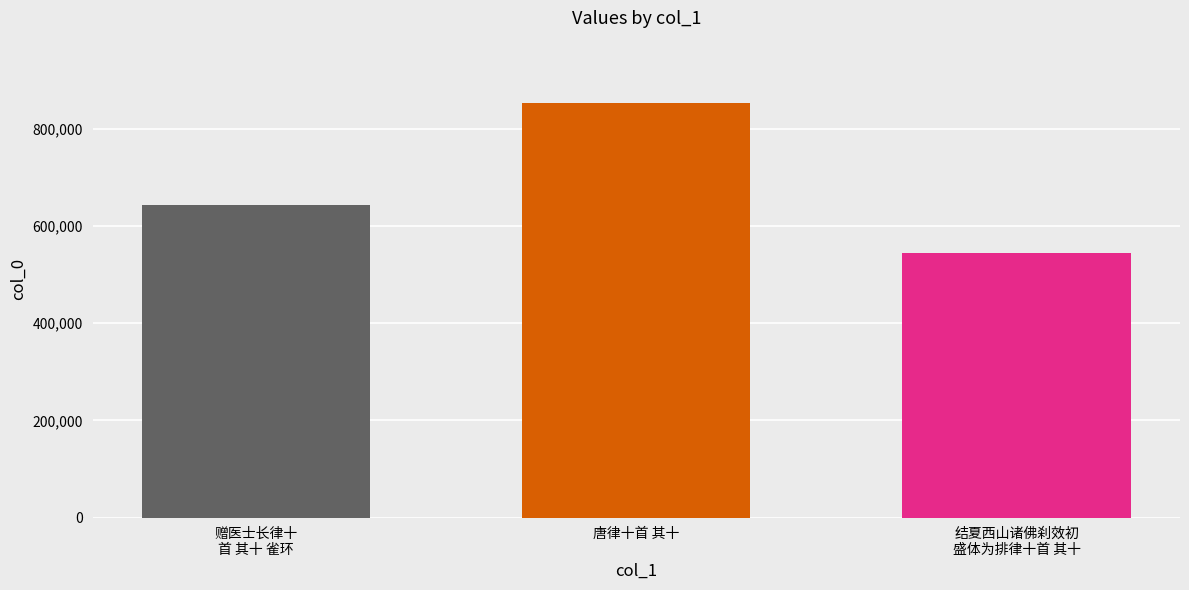

What is the minimum value shown in the chart?

544641